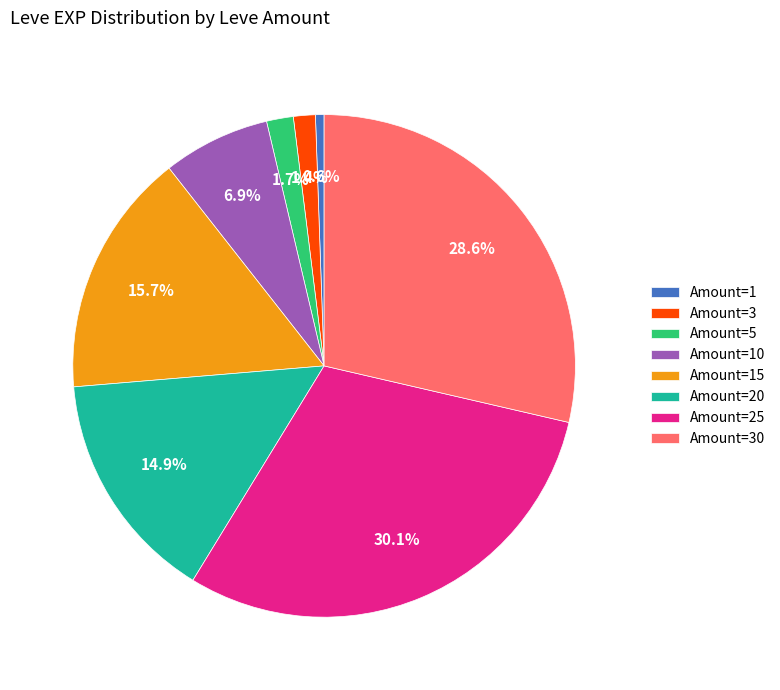

What is the largest slice in the pie chart?

Amount=25